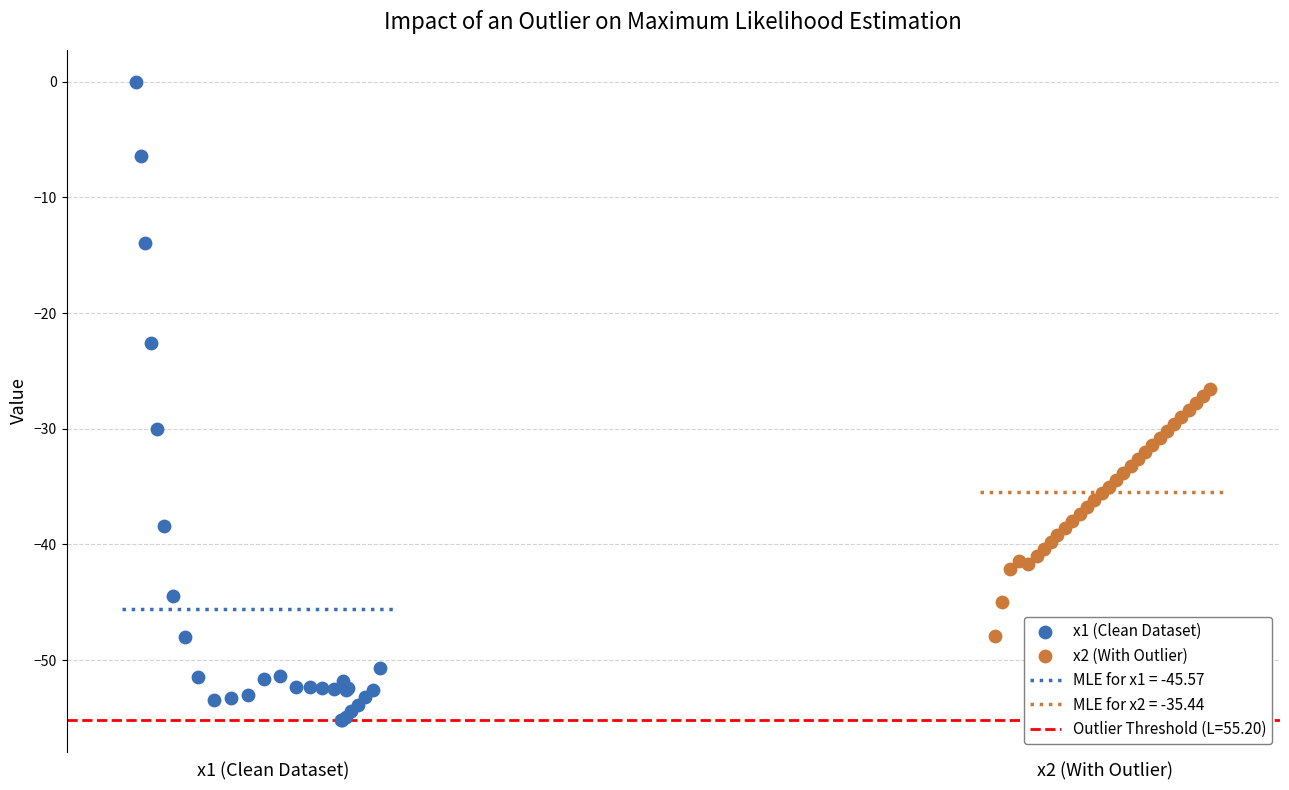

Which series contains the highest Y value?

x1 (Clean Dataset)